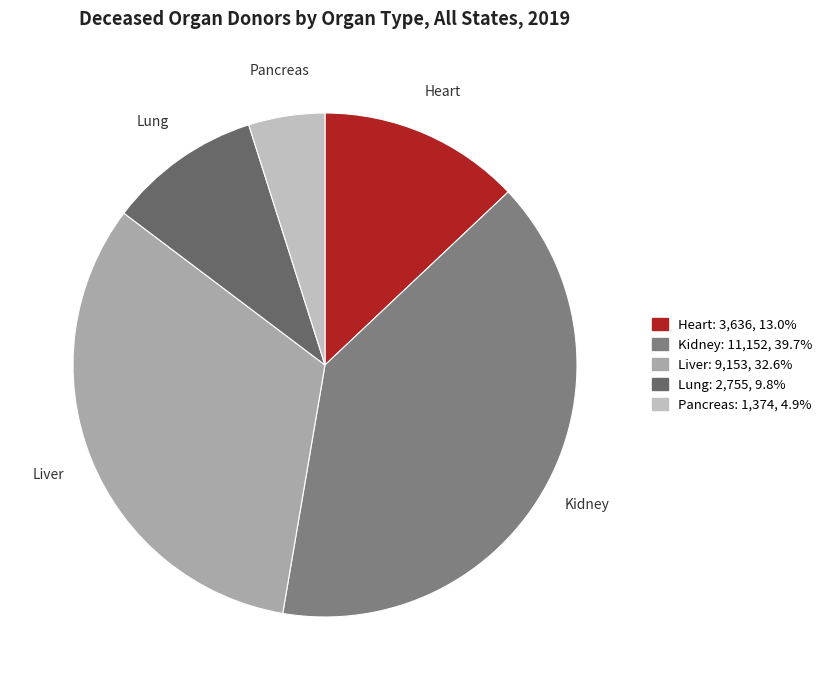

Is there a majority slice in this chart?

No